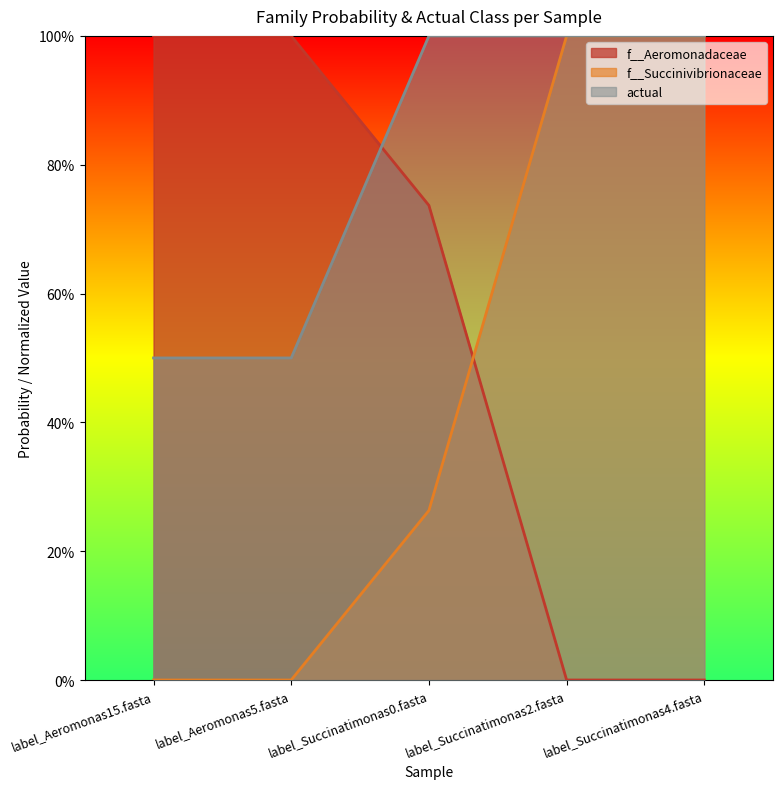

Does the chart display data point markers on the line(s)?

No